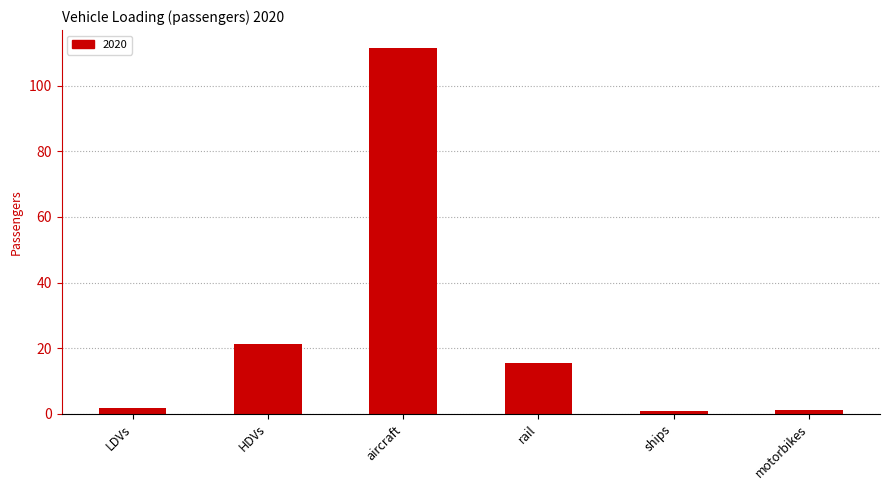

How many bars are there in total?

6